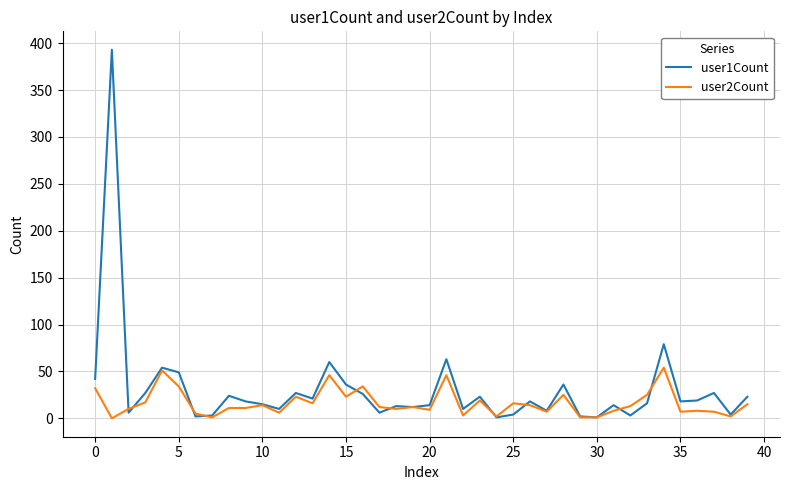

Which series has the widest spread of values?

user1Count